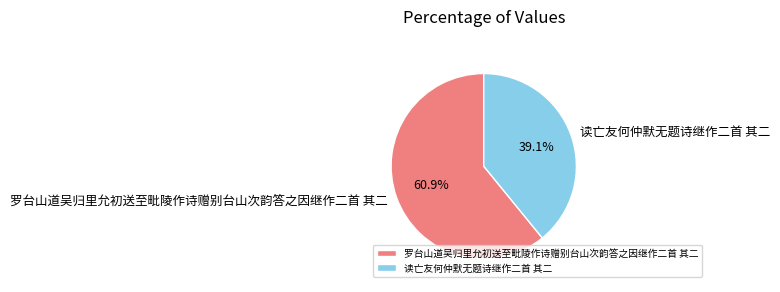

To the nearest percent, what is the average slice percentage?

50%